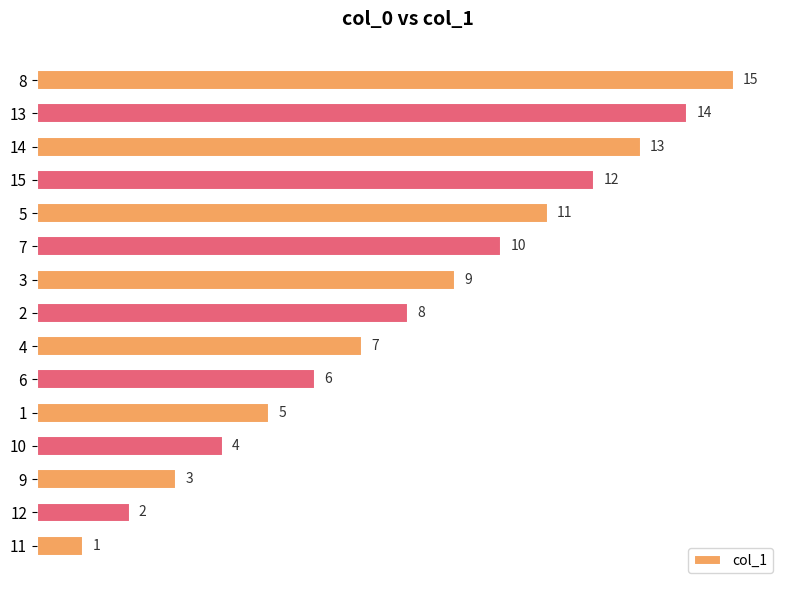

Between 4 and 14, which is larger?

14